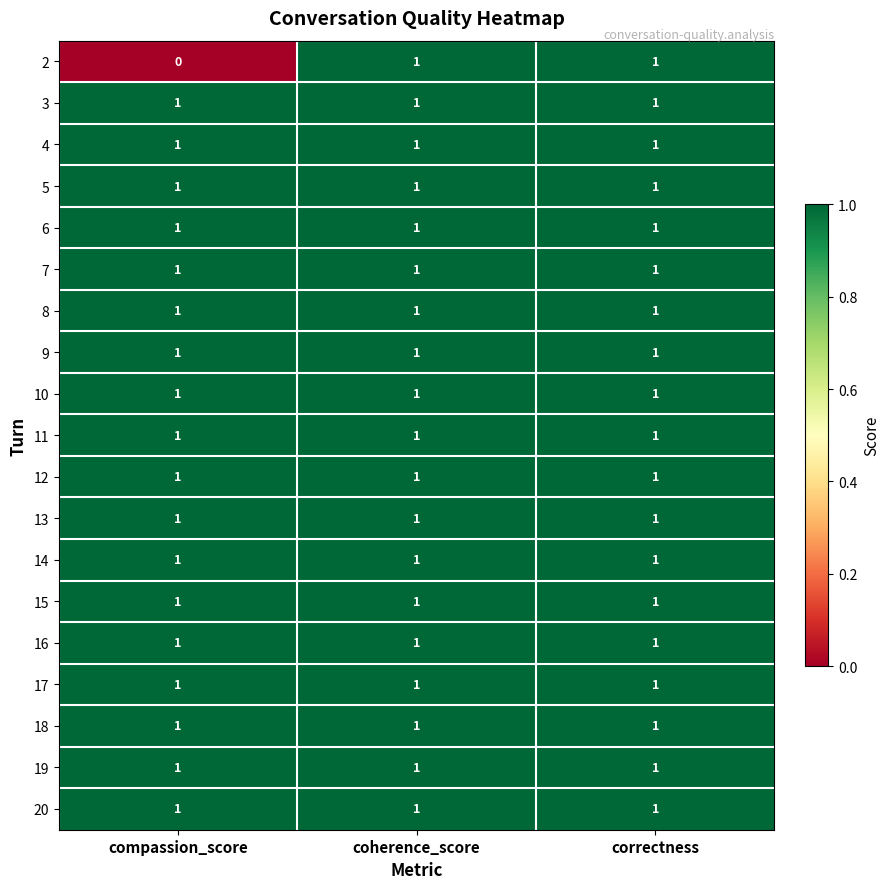

Count the 2 values in the range 0 to 1.

3